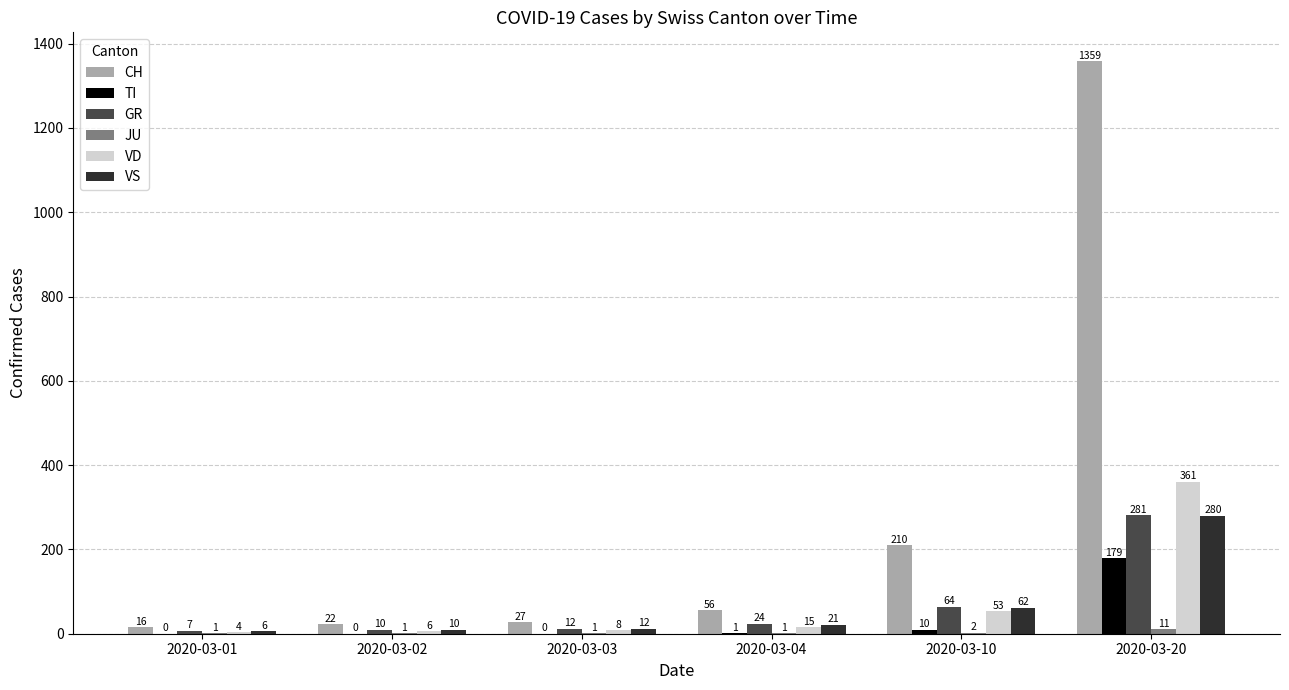

Is it true that VS equals 16 at 2020-03-10?

False